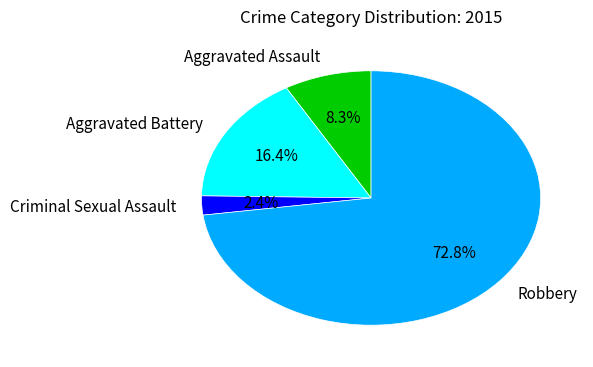

Is it true that Criminal Sexual Assault is 2% of the pie?

True